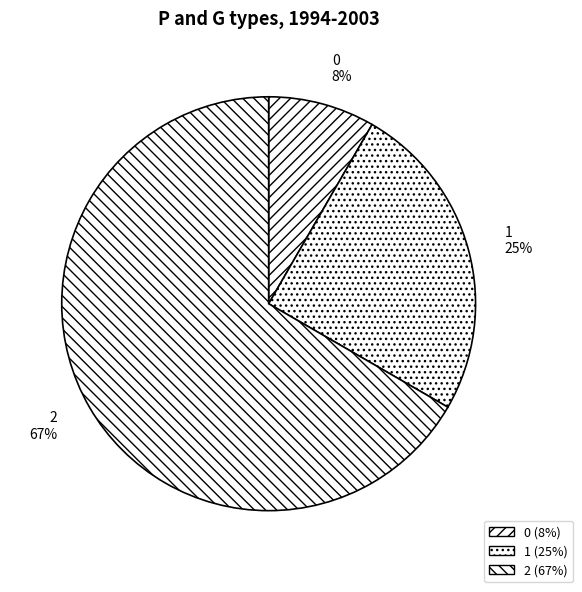

Is the sum of 1 and 2 greater than half?

Yes